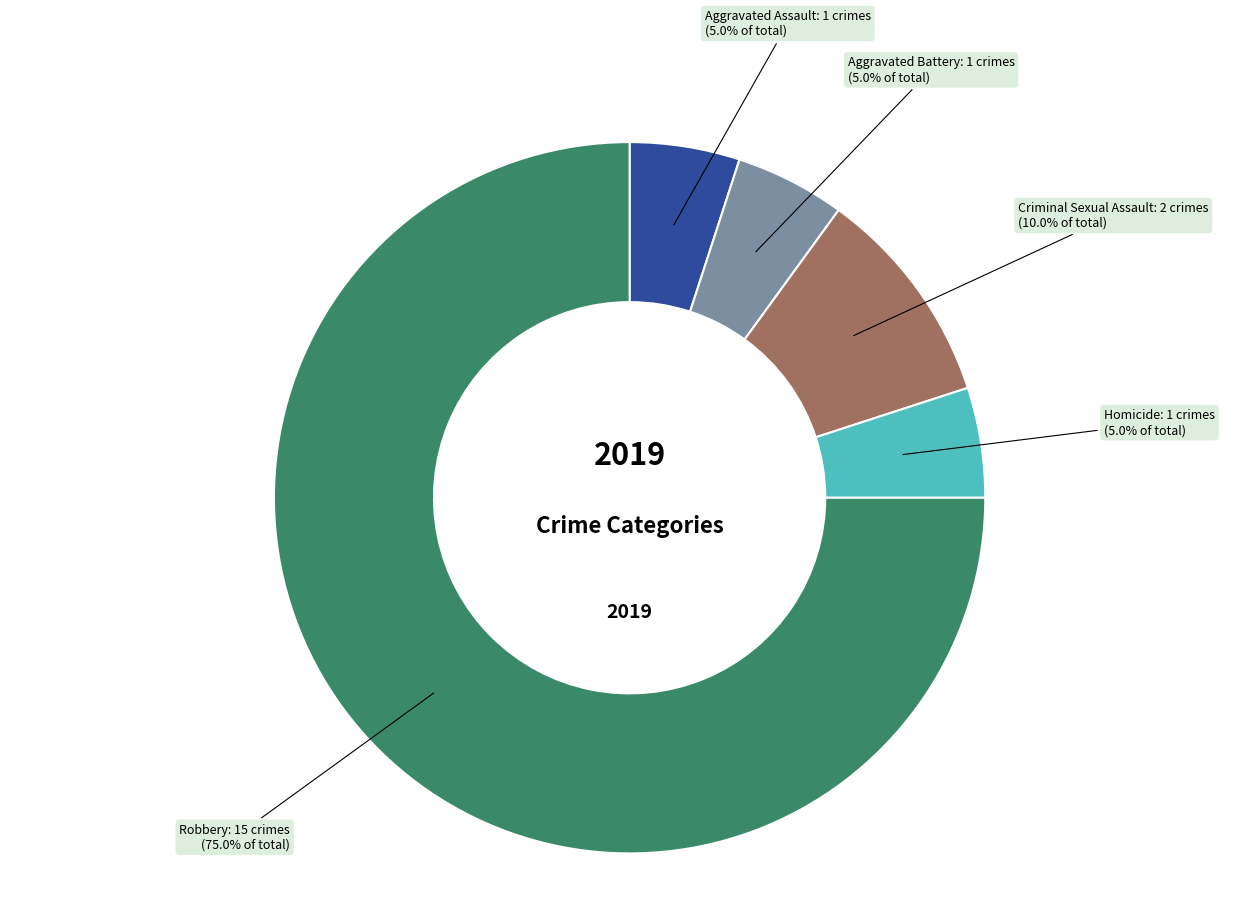

To the nearest percent, what is the difference between the largest and smallest slice percentages?

70%